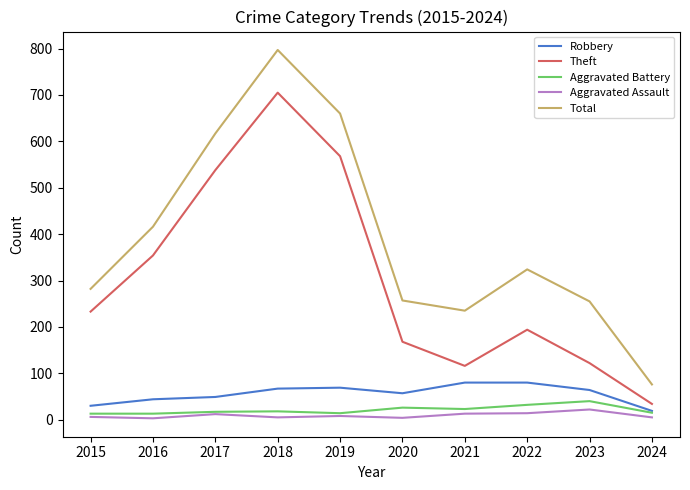

The value of Total at 2021 is 235. True or false?

True